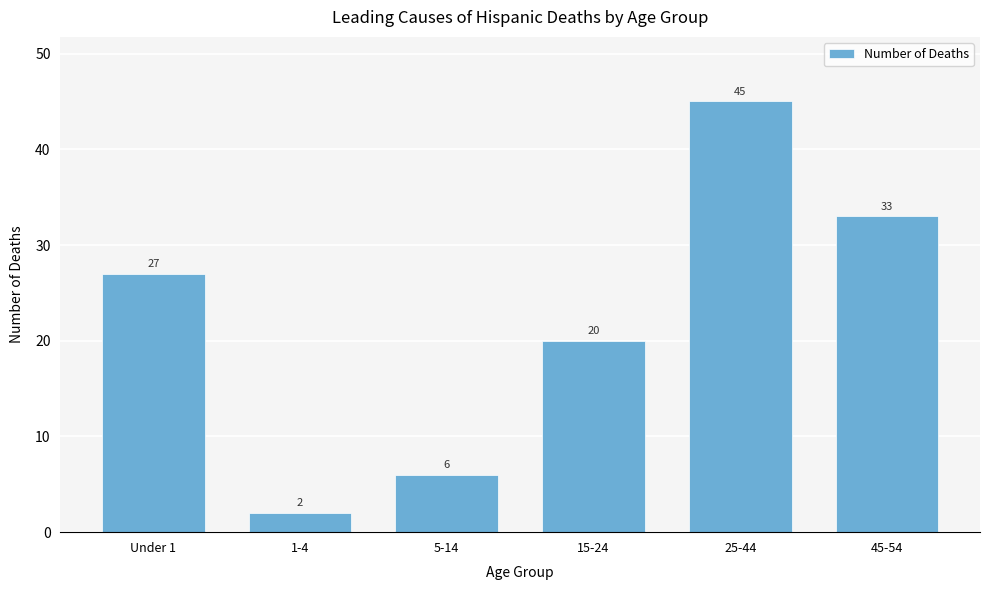

Reading right to left, list all the values displayed in this chart.

33	45	20	6	2	27